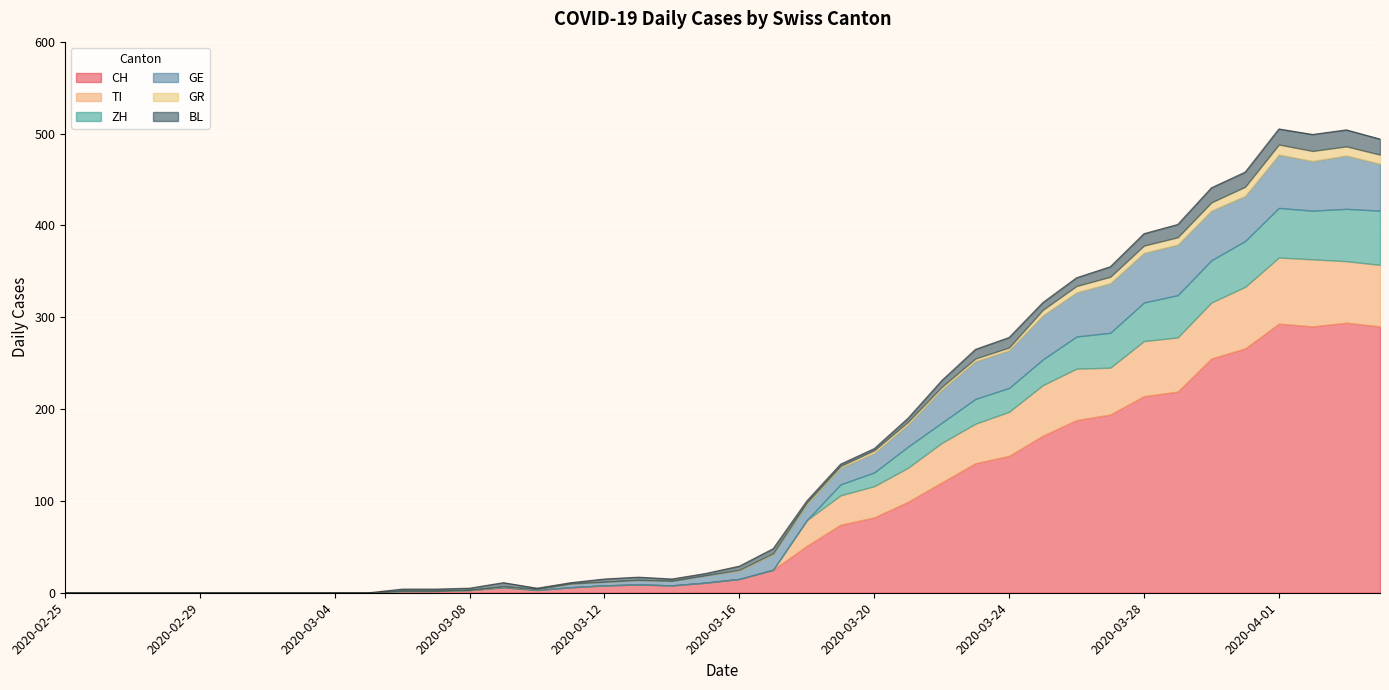

How many lines are shown in the chart?

6